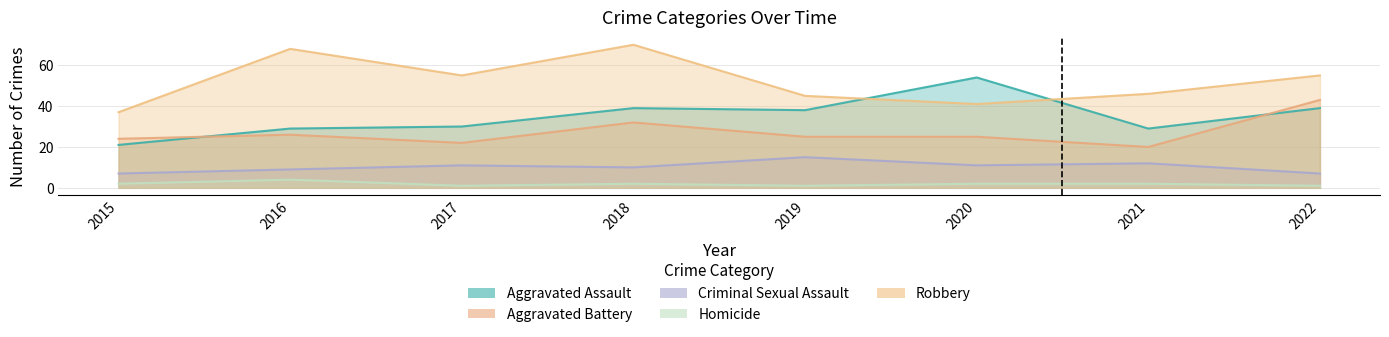

What is the difference between the maximum and minimum values in the Aggravated Assault series?

33